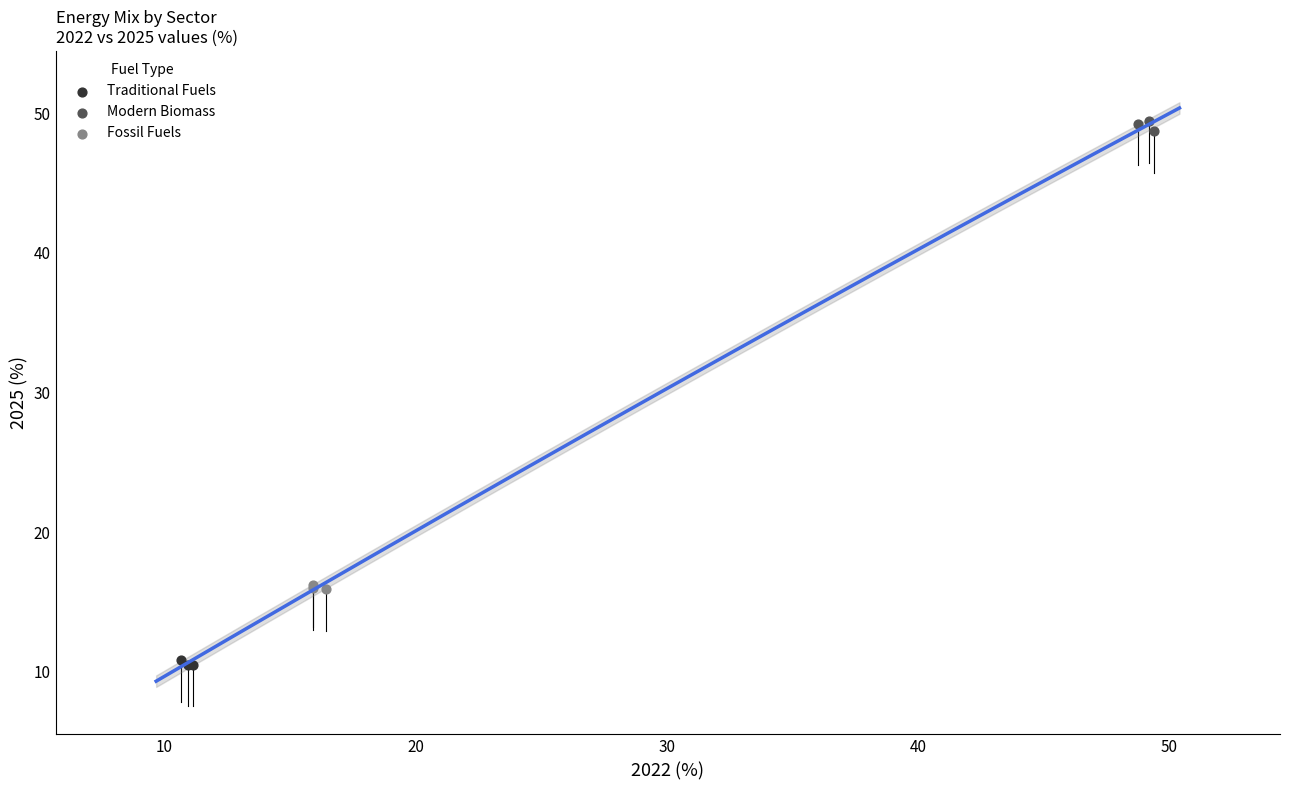

Which series contains the lowest Y value?

Traditional Fuels